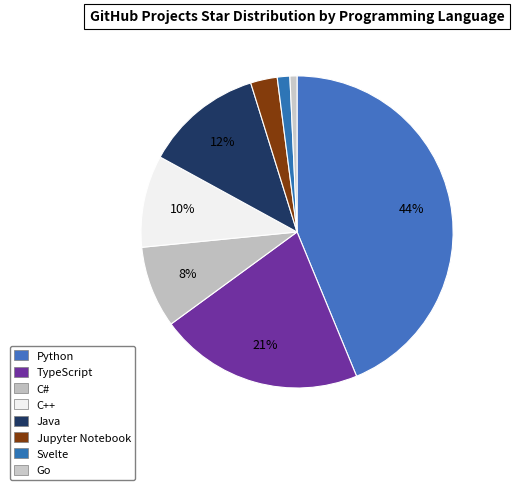

Rank the categories by value from lowest to highest.

Go, Svelte, Jupyter Notebook, C#, C++, Java, TypeScript, Python